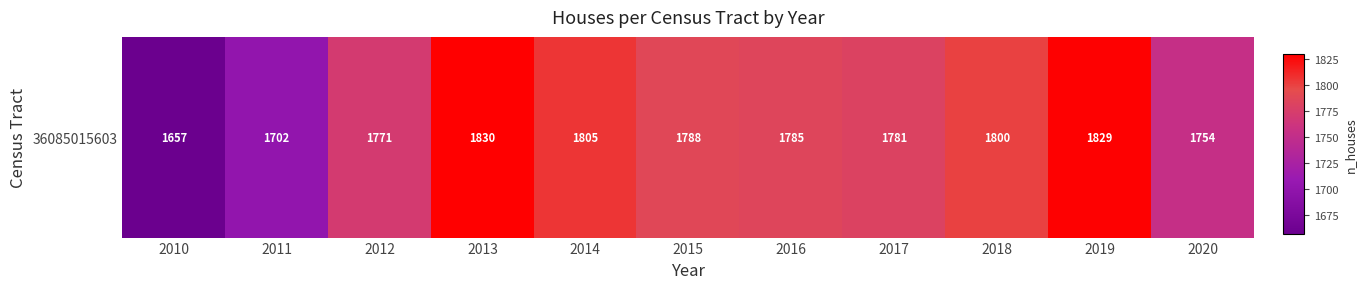

Where does the data first go above 1785?

2013